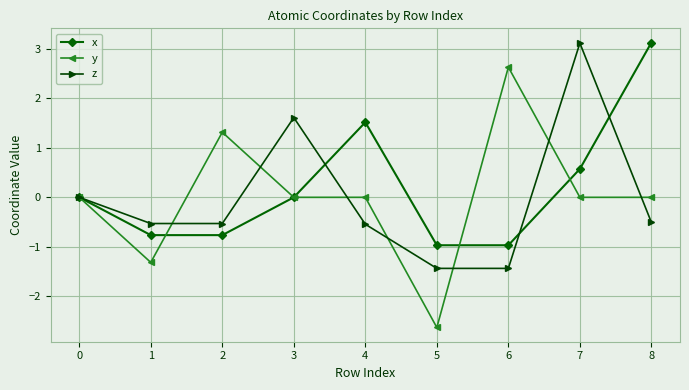

After their last crossing, which series has the higher values: z or x?

x